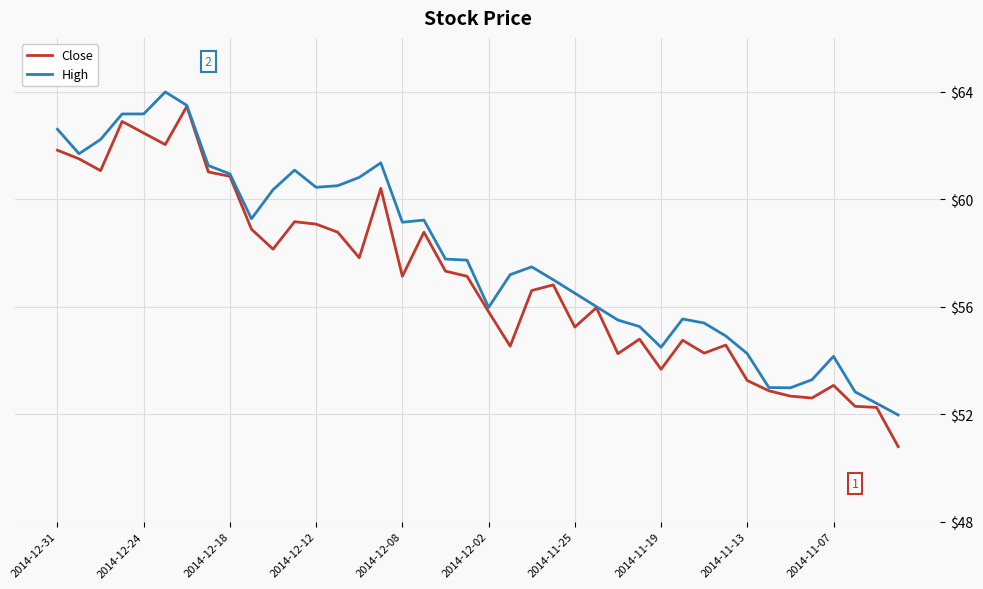

What is the average value of the High series?

57.9